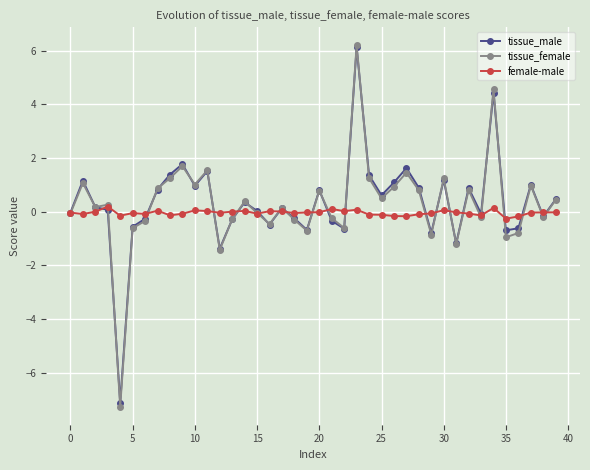

What is the maximum value for tissue_male?

6.1